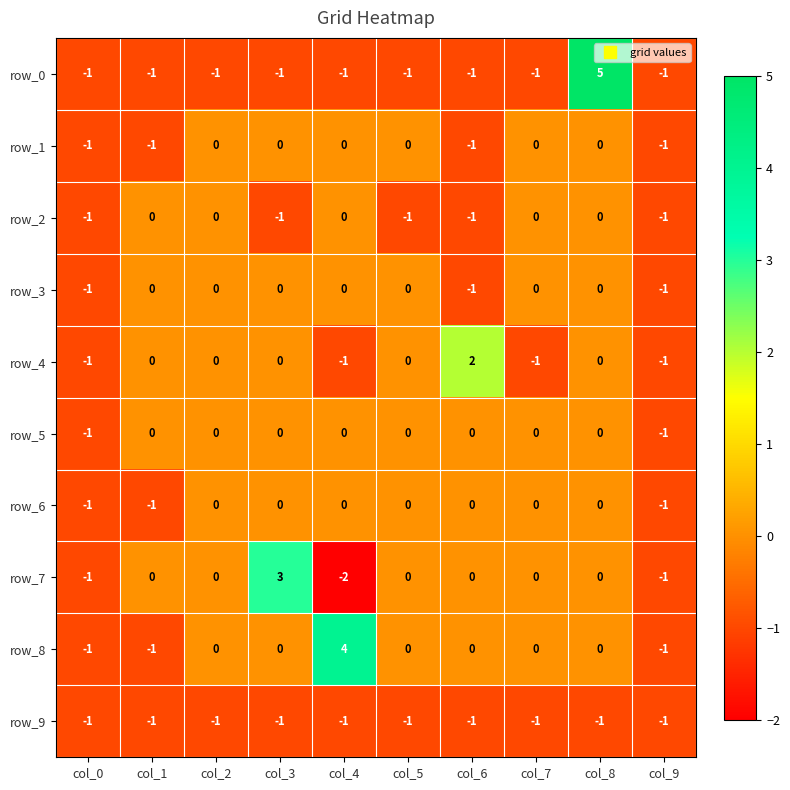

Reading left to right, list all the values displayed in this chart.

row_0: -1	-1	-1	-1	-1	-1	-1	-1	5	-1
row_1: -1	-1	0	0	0	0	-1	0	0	-1
row_2: -1	0	0	-1	0	-1	-1	0	0	-1
row_3: -1	0	0	0	0	0	-1	0	0	-1
row_4: -1	0	0	0	-1	0	2	-1	0	-1
row_5: -1	0	0	0	0	0	0	0	0	-1
row_6: -1	-1	0	0	0	0	0	0	0	-1
row_7: -1	0	0	3	-2	0	0	0	0	-1
row_8: -1	-1	0	0	4	0	0	0	0	-1
row_9: -1	-1	-1	-1	-1	-1	-1	-1	-1	-1